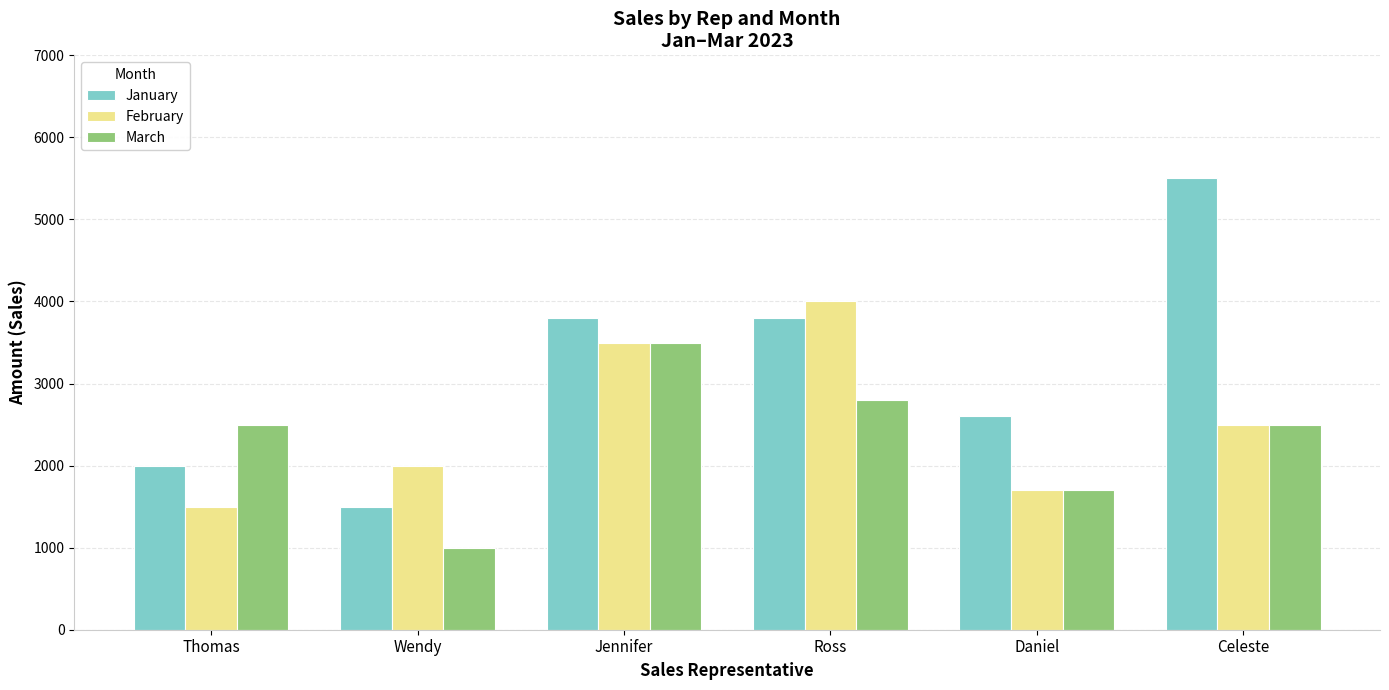

True or false: March has a value of 5095 at Jennifer.

False